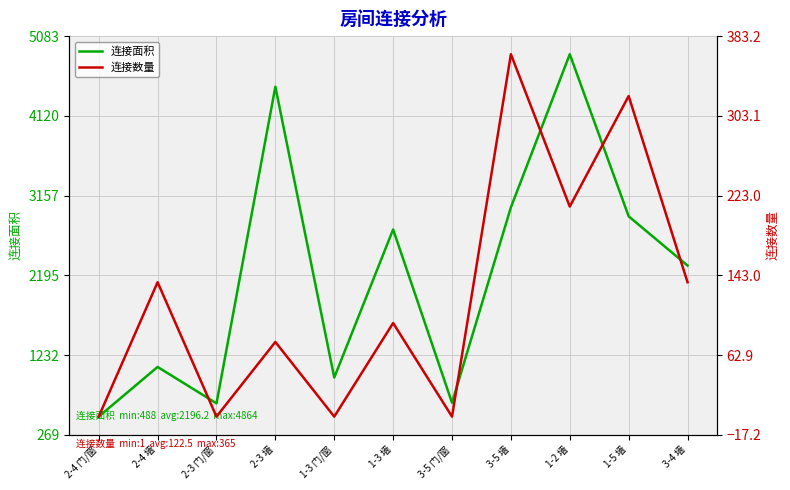

Reading left to right, list all the values displayed in this chart.

连接面积: 2-4 门/窗=488	2-4 墙=1088	2-3 门/窗=648	2-3 墙=4472	1-3 门/窗=960	1-3 墙=2748	3-5 门/窗=656	3-5 墙=3015	1-2 墙=4864	1-5 墙=2907	3-4 墙=2312
连接数量: 2-4 门/窗=1	2-4 墙=136	2-3 门/窗=1	2-3 墙=76	1-3 门/窗=1	1-3 墙=95	3-5 门/窗=1	3-5 墙=365	1-2 墙=212	1-5 墙=323	3-4 墙=136